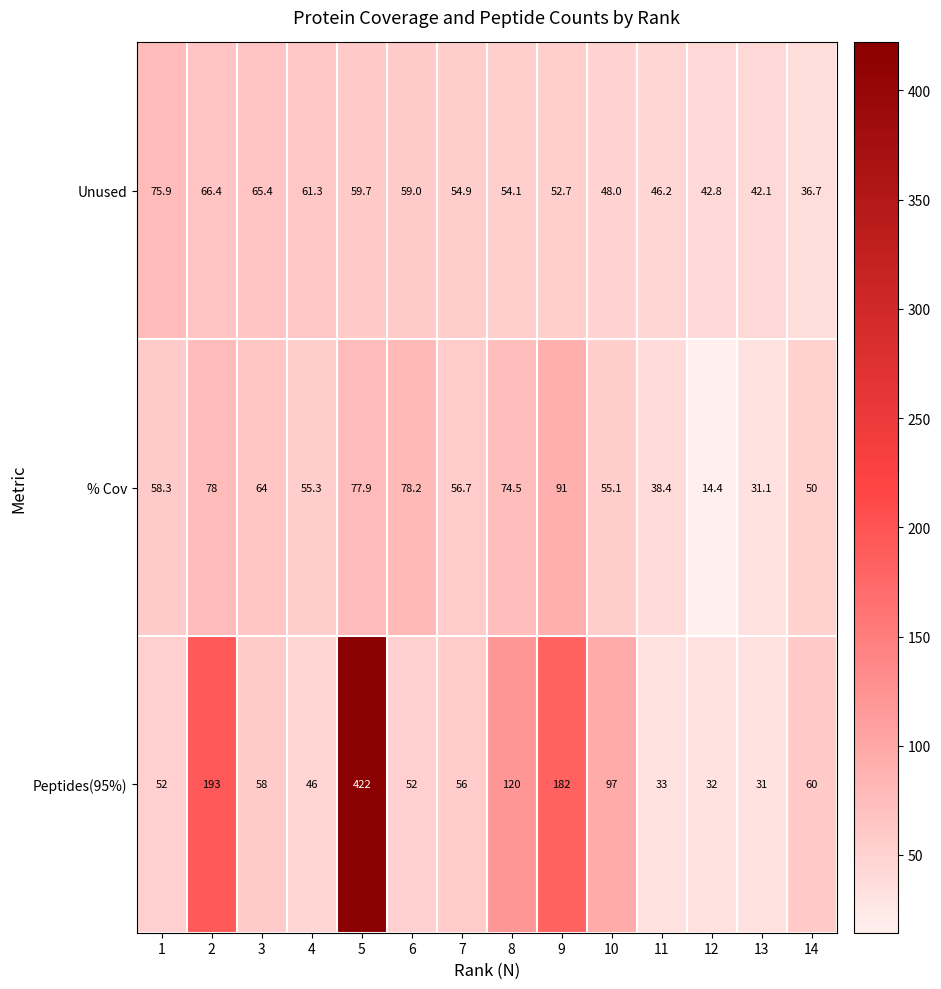

Which series has the largest range (max minus min)?

Peptides(95%)